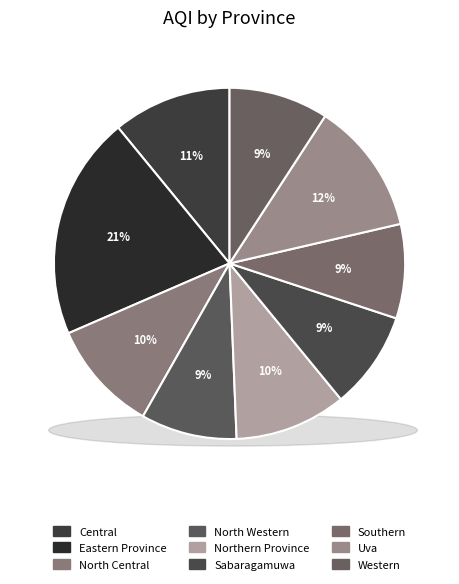

Is it true that Southern is 19% of the pie?

False